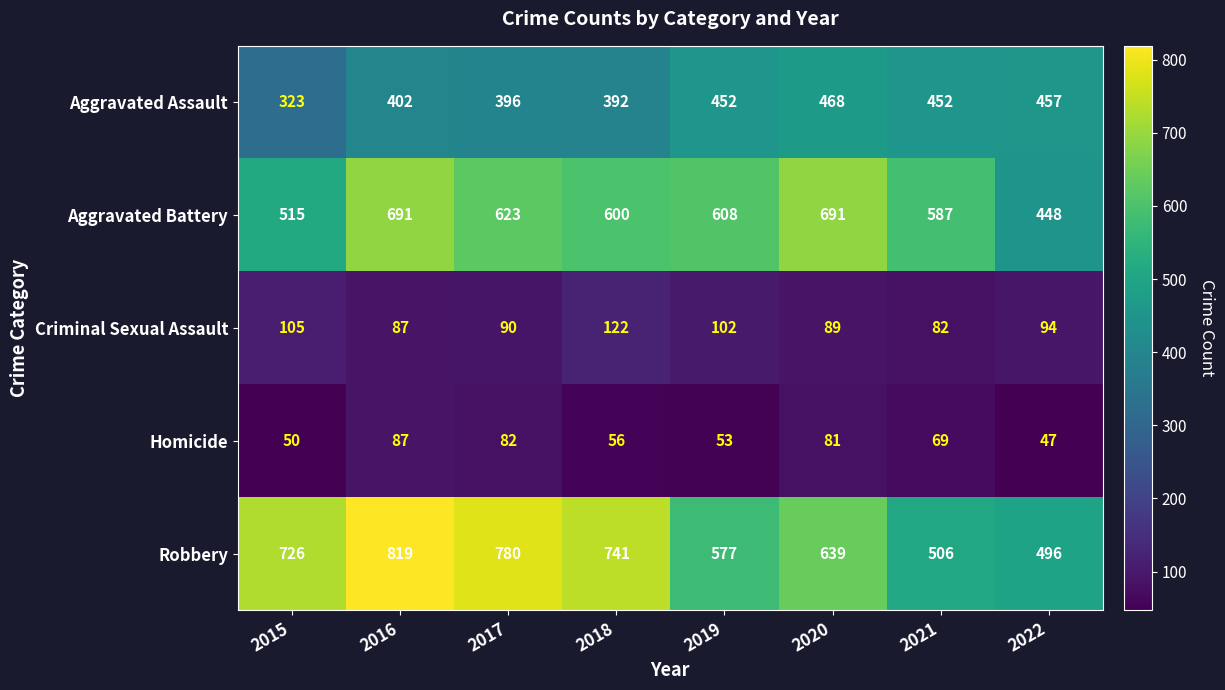

The value of Homicide at 2018 is 22. True or false?

False